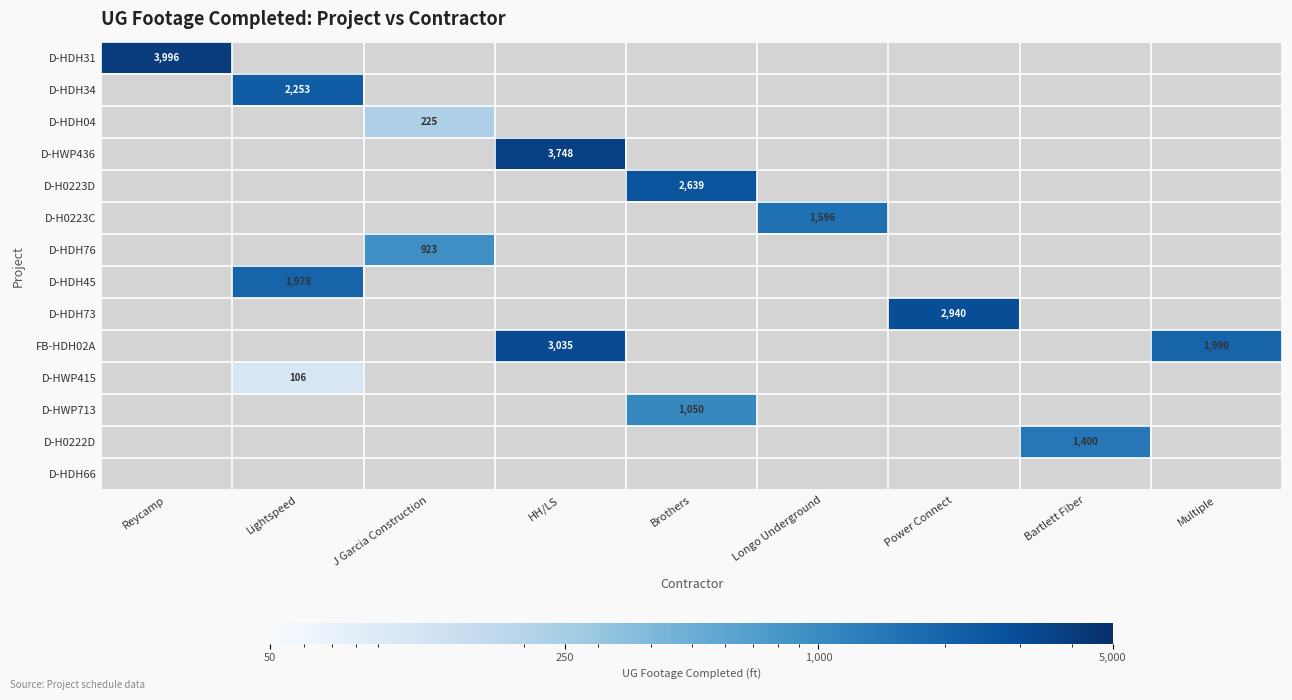

Which series has the largest total across all categories?

FB-HDH02A